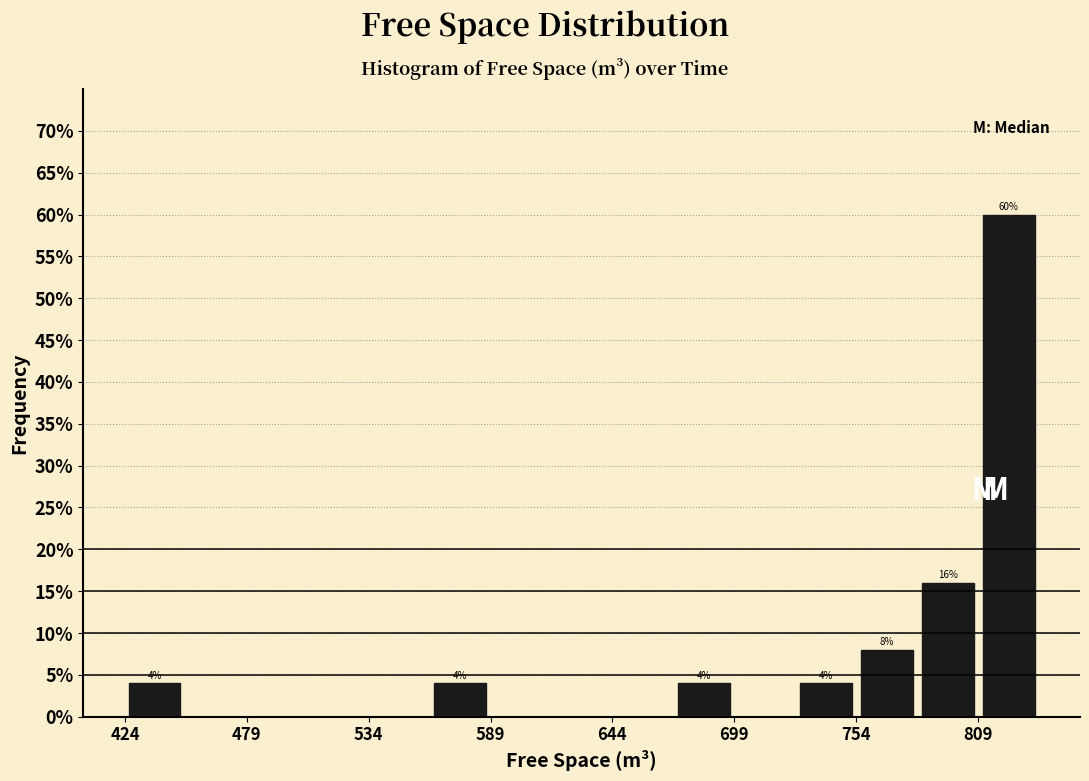

Read against the x-axis, roughly where is the centre of the tallest bar?

820